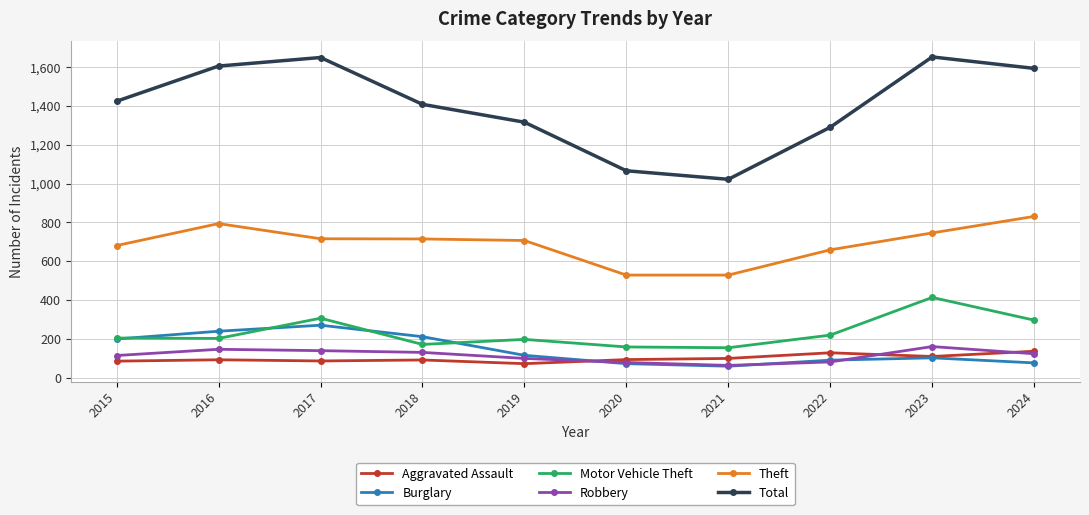

True or false: Aggravated Assault and Theft cross at least once.

False